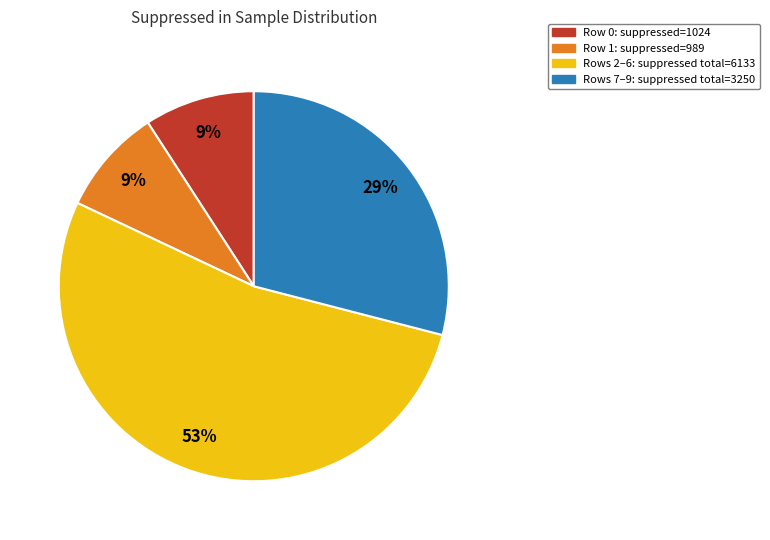

Is there any slice that represents more than half of the pie?

Yes